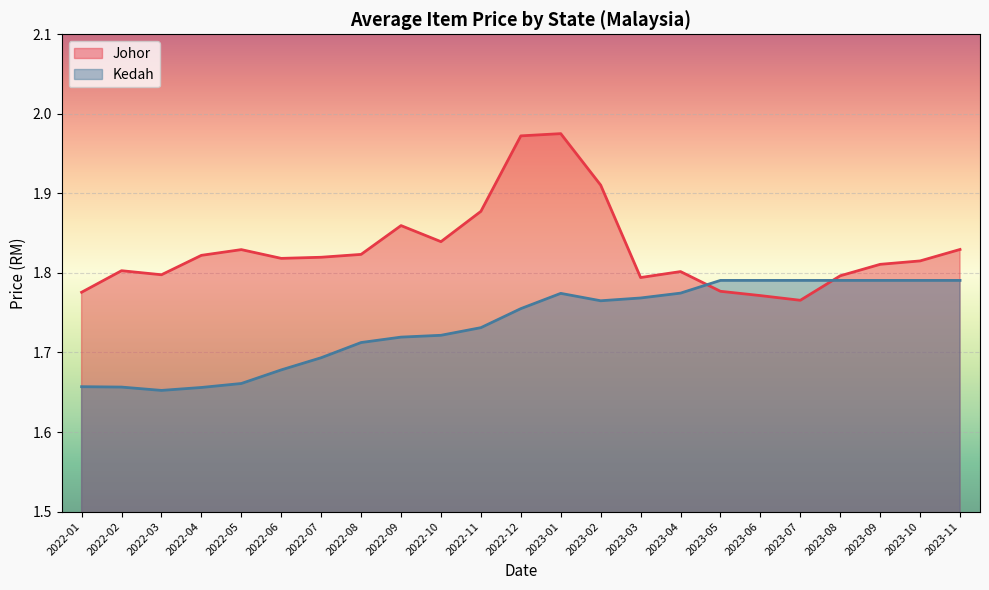

What is the average value of the Kedah series?

1.7